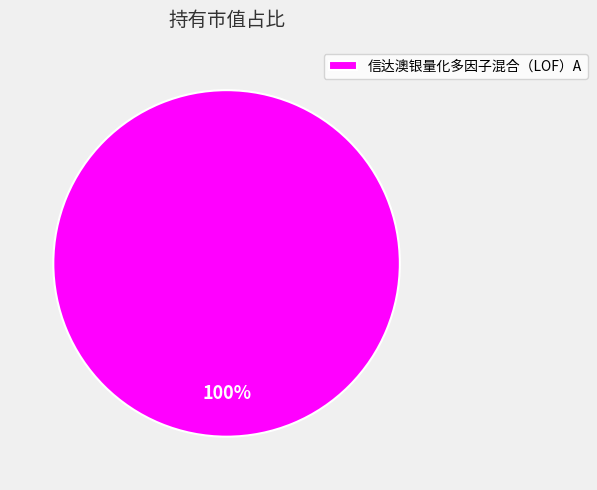

What percentage is the 信达澳银量化多因子混合（LOF）A slice, to the nearest percent?

100%